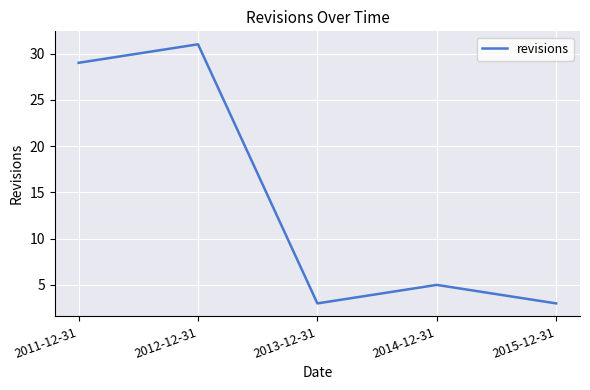

At which category does the chart reach its peak across all series?

2012-12-31